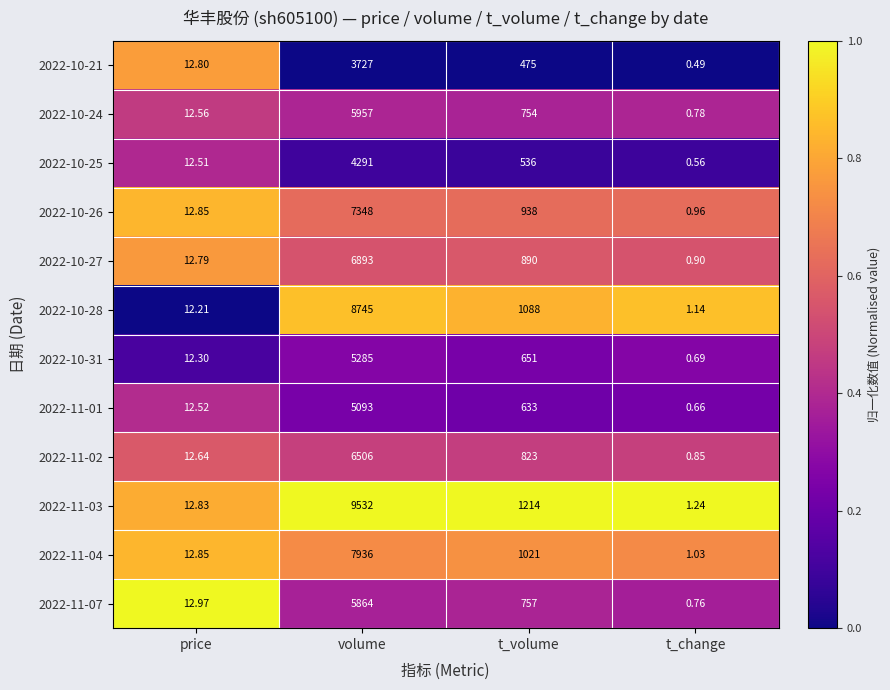

What is the total value across all series at volume?

77177.0